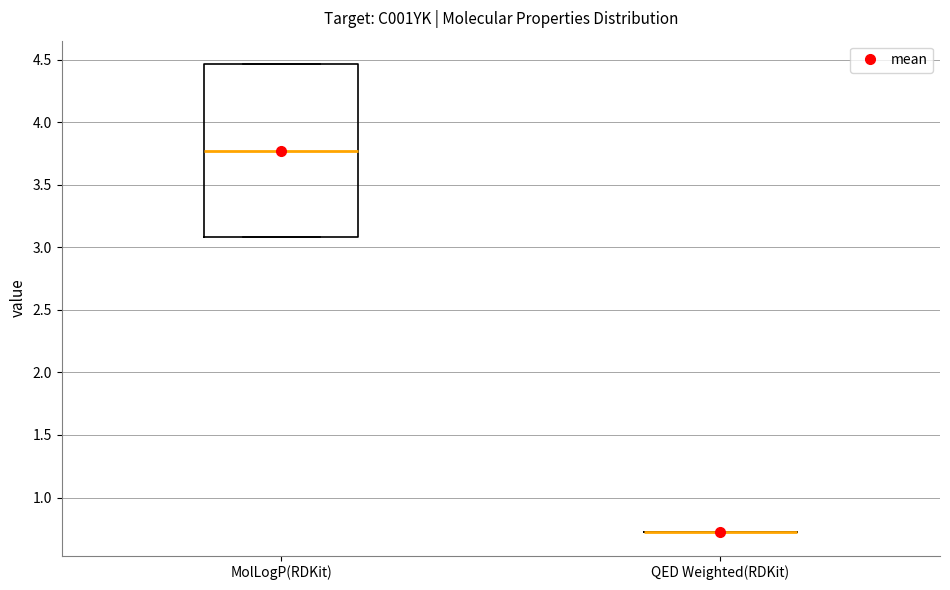

Which box is the tallest, from its lower edge to its upper edge?

MolLogP(RDKit)